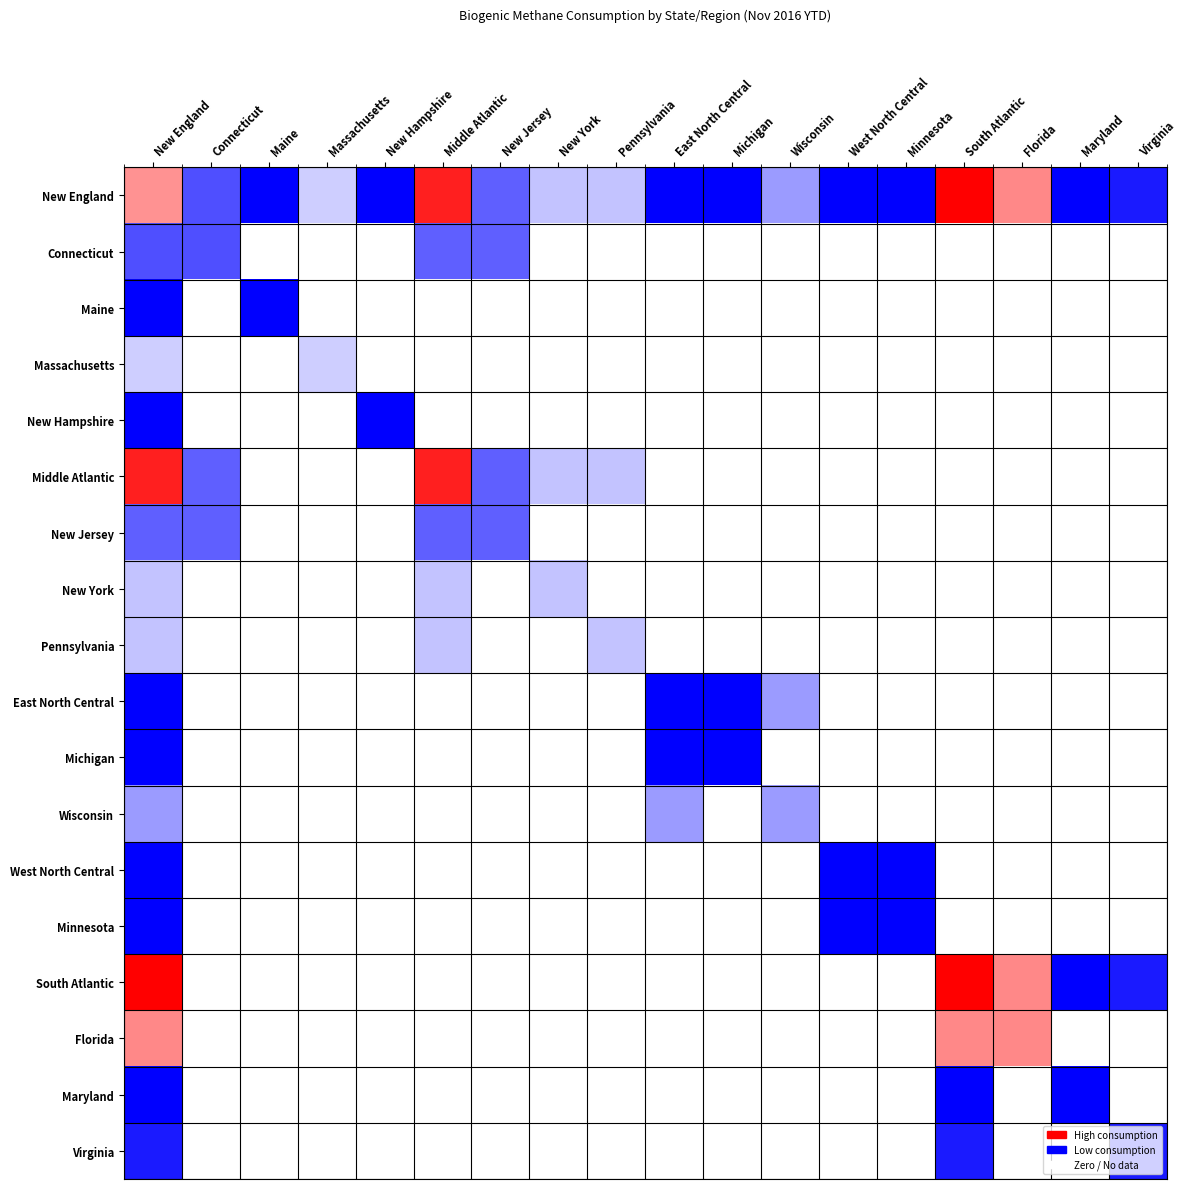

Is the value of New England at New Hampshire greater than the value of West North Central at New York?

Yes